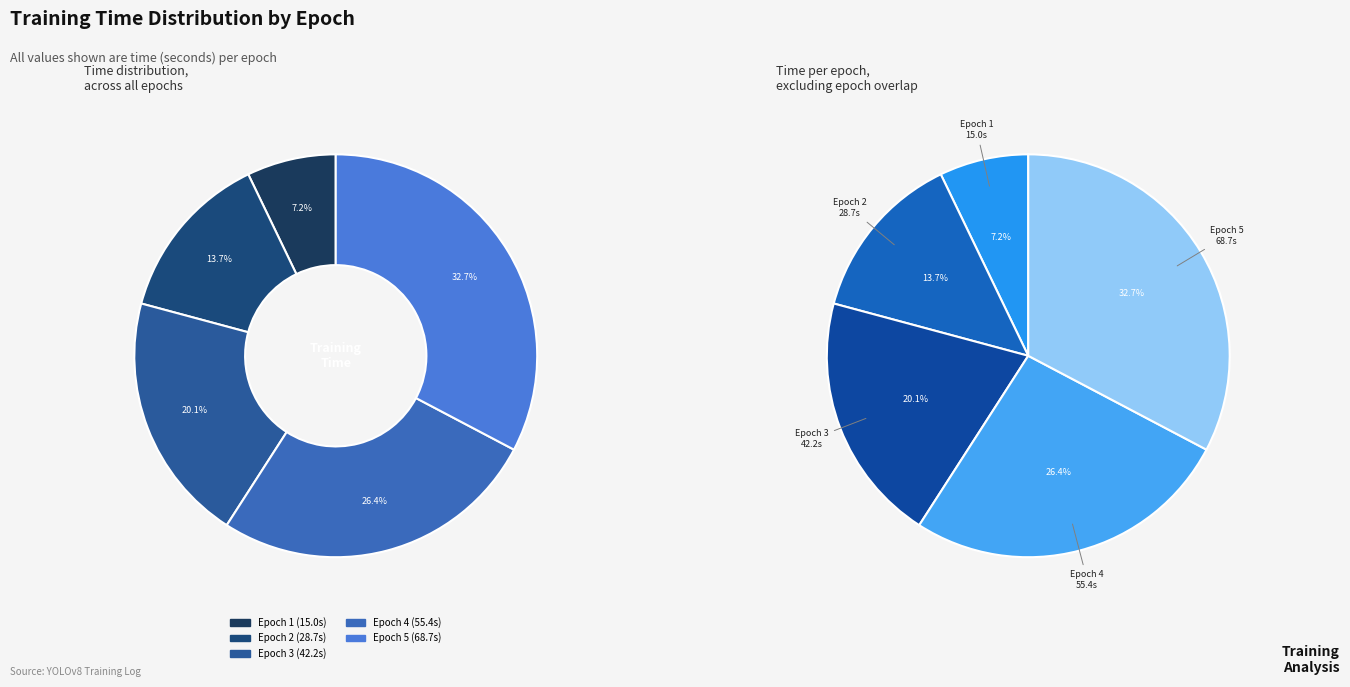

Count the number of slices in the pie.

5